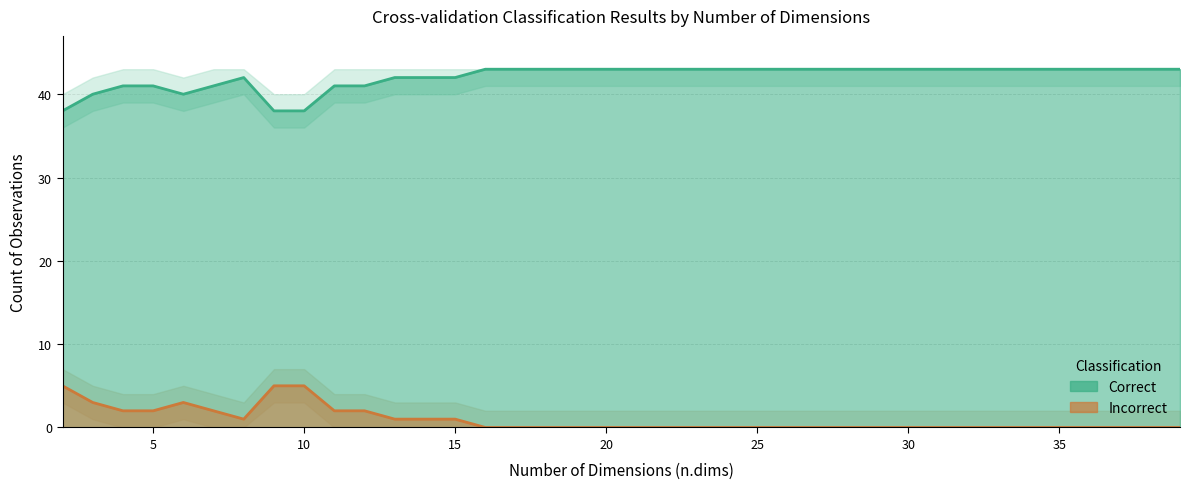

True or false: Incorrect and Correct intersect in this chart.

False